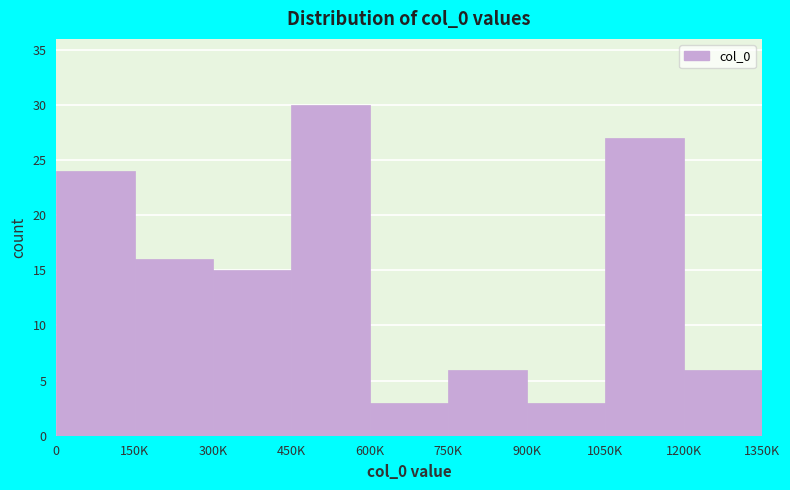

Reading right to left, what are all the values shown in this chart?

1200K=6	1050K=27	900K=3	750K=6	600K=3	450K=30	300K=15	150K=16	0=24